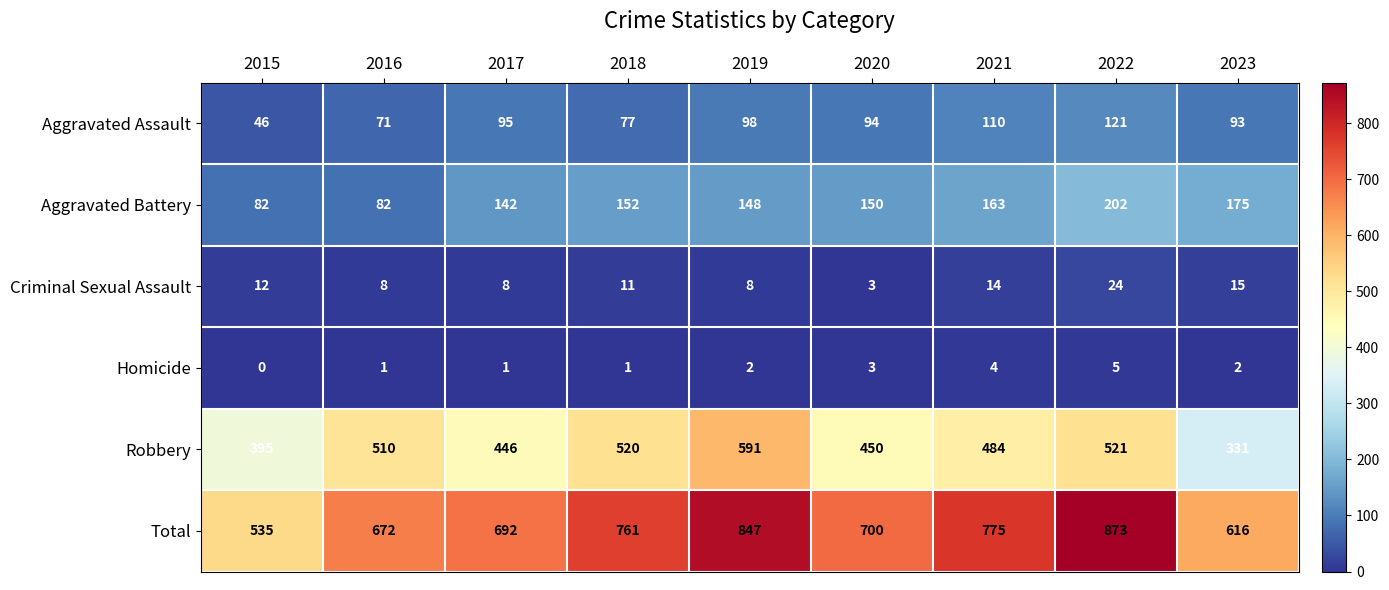

What is the highest value of the Criminal Sexual Assault series?

24